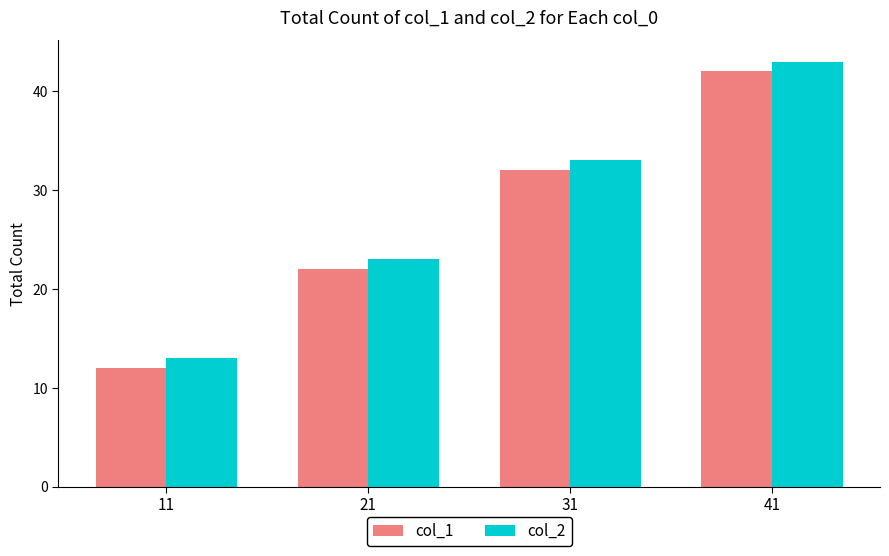

Is it true that col_1 equals 42 at 41?

True